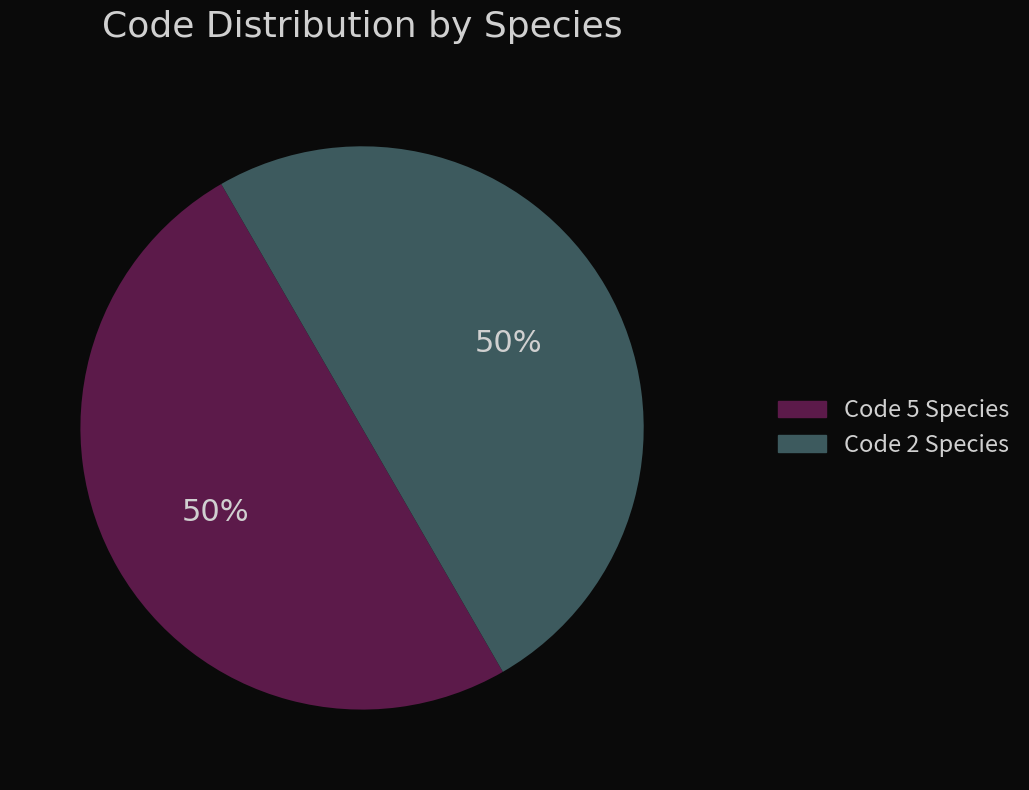

To the nearest percent, what is the average slice percentage?

50%